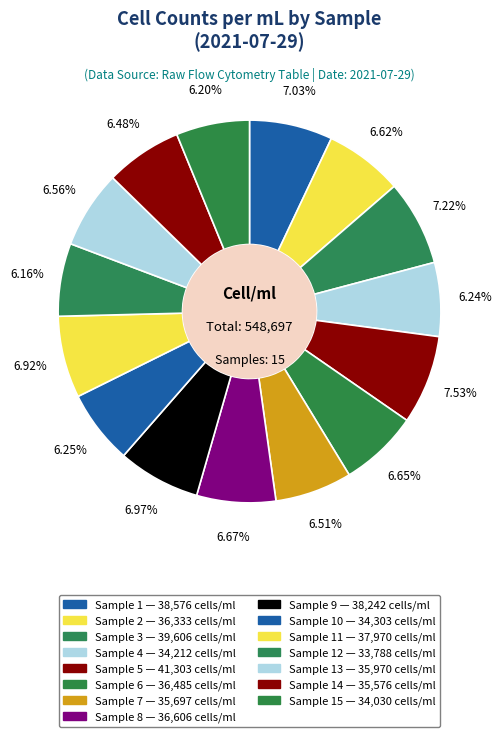

Which slice is the smallest?

Sample 12